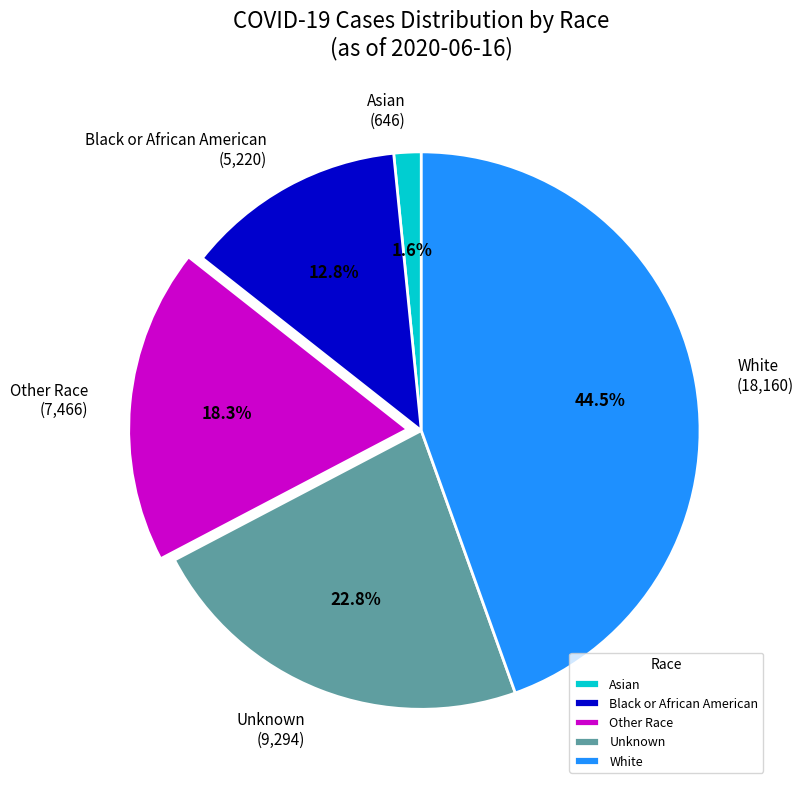

Between Black or African American and Other Race, which is larger?

Other Race